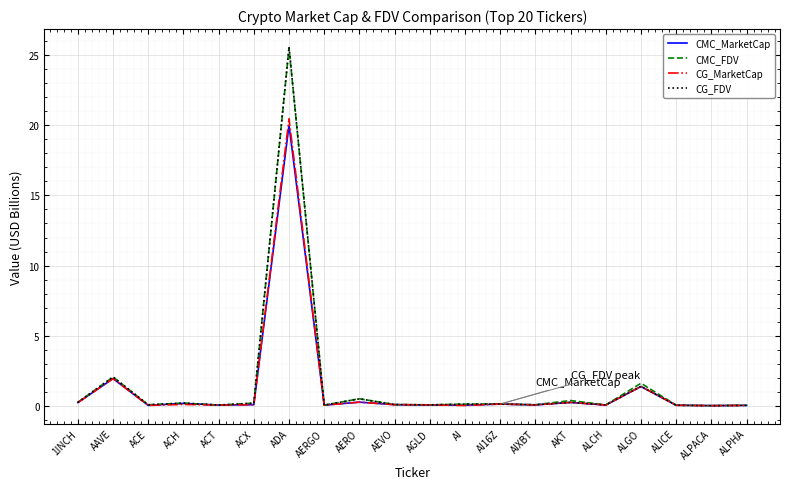

What position from the left is ALGO?

17